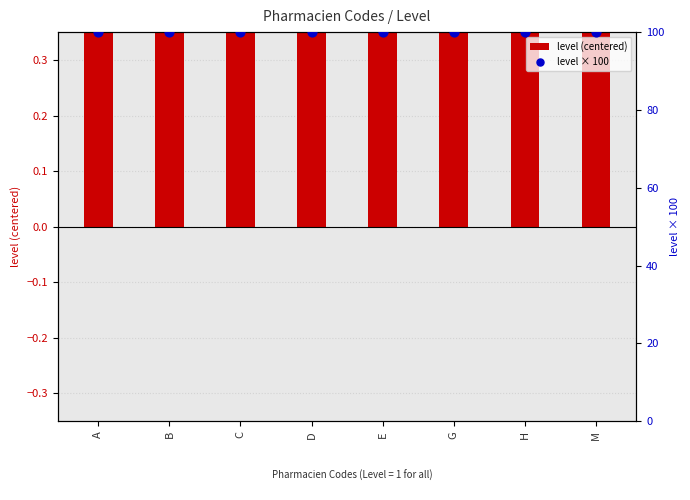

At which category is the sum across all series the highest?

A